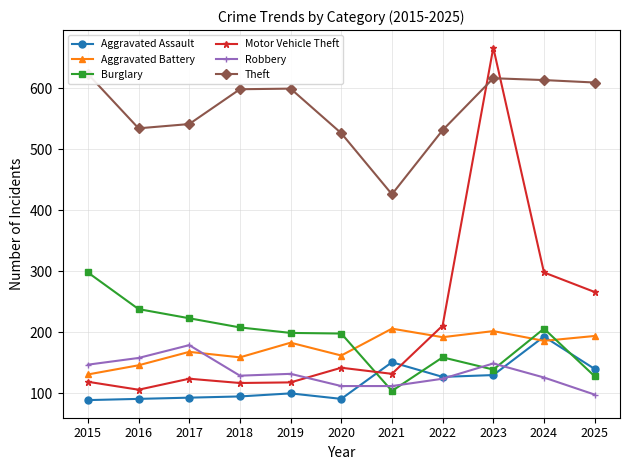

Count the number of categories in the chart.

11